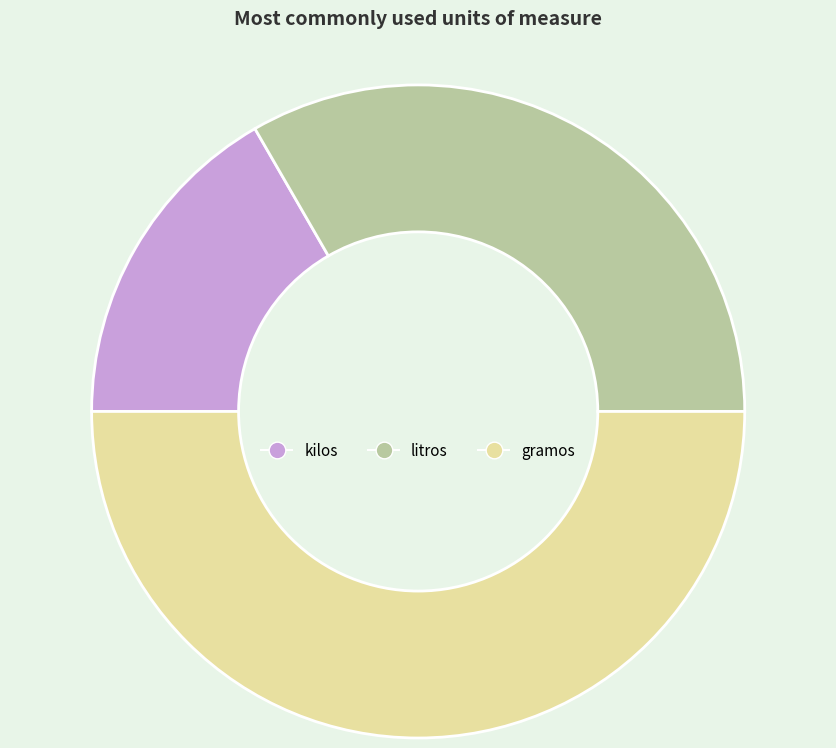

Combined, do gramos and kilos account for over 50%?

Yes